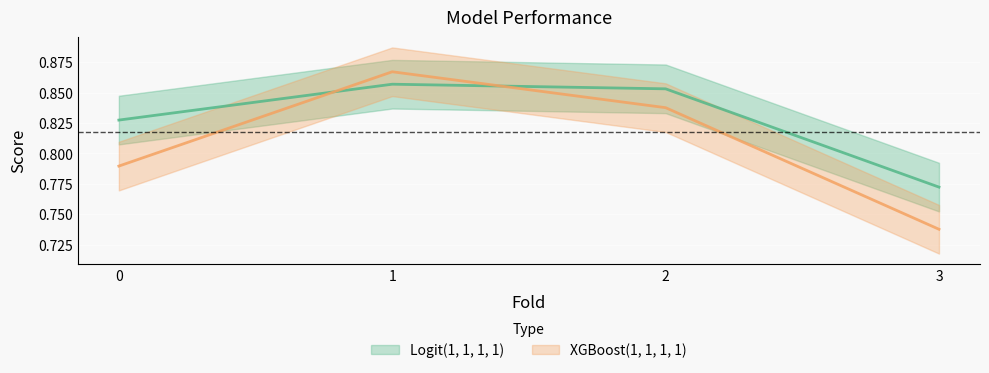

Which series has the largest total across all categories?

Logit(1, 1, 1, 1)